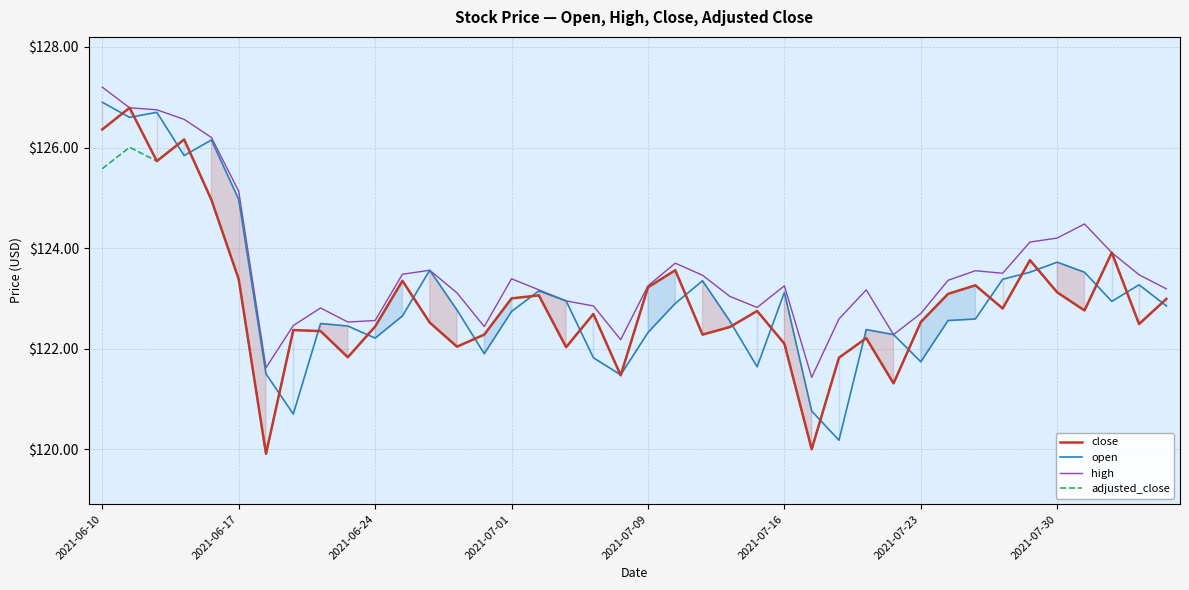

What is the difference between the second highest and minimum values in the high series?

5.4